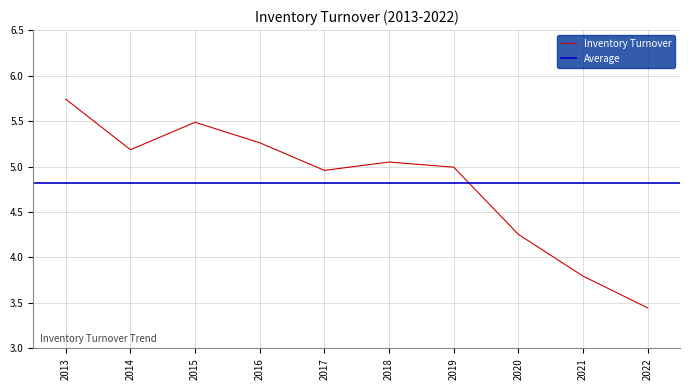

What is the sum of the values at 2016 and 2019?

10.3